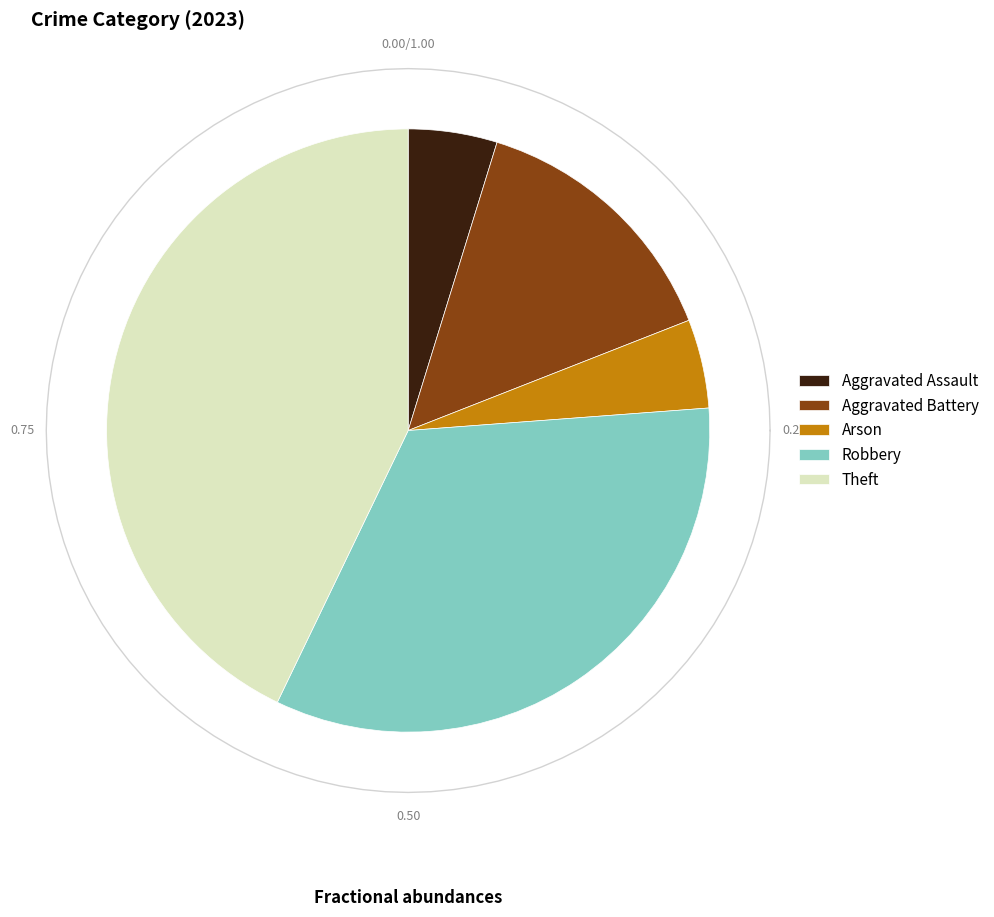

What percentage is the Aggravated Assault slice, to the nearest percent?

5%